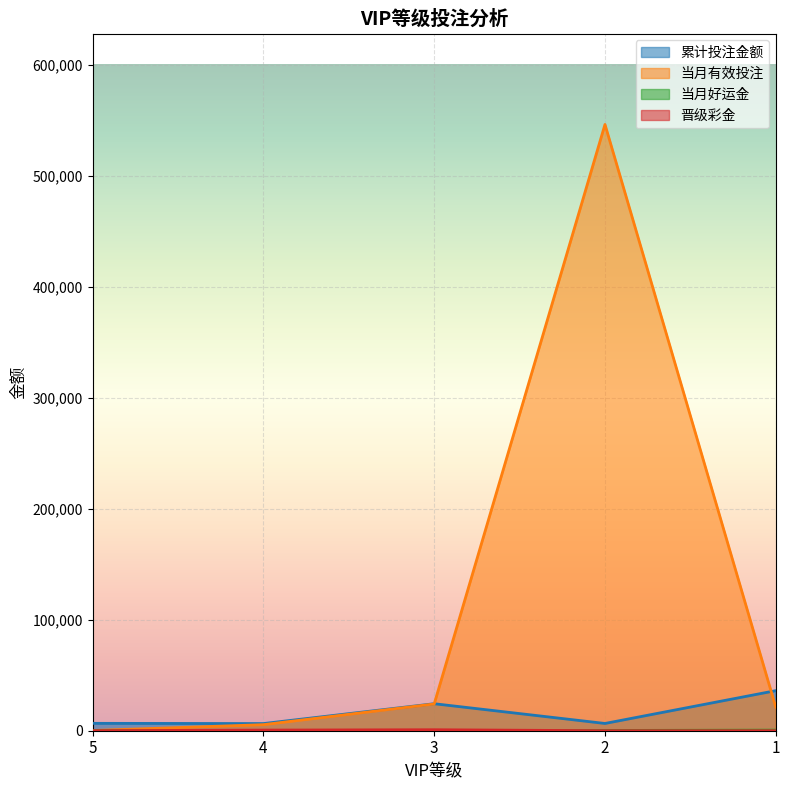

The 累计投注金额 series shows 6541 at 2. True or false?

True